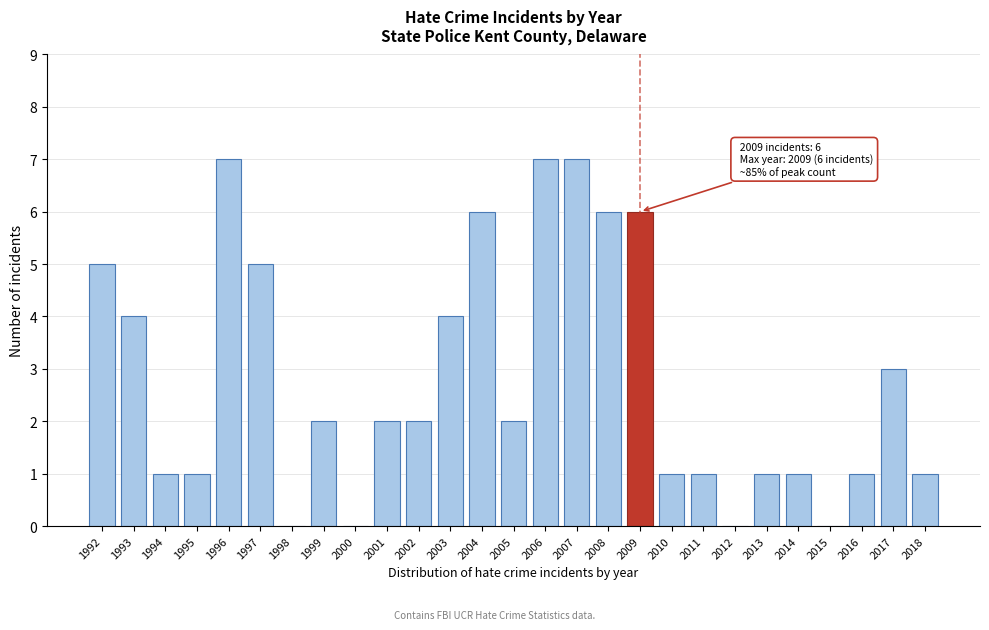

Reading right to left, extract all data points from this chart.

2018=1	2017=3	2016=1	2015=0	2014=1	2013=1	2012=0	2011=1	2010=1	2009=6	2008=6	2007=7	2006=7	2005=2	2004=6	2003=4	2002=2	2001=2	2000=0	1999=2	1998=0	1997=5	1996=7	1995=1	1994=1	1993=4	1992=5